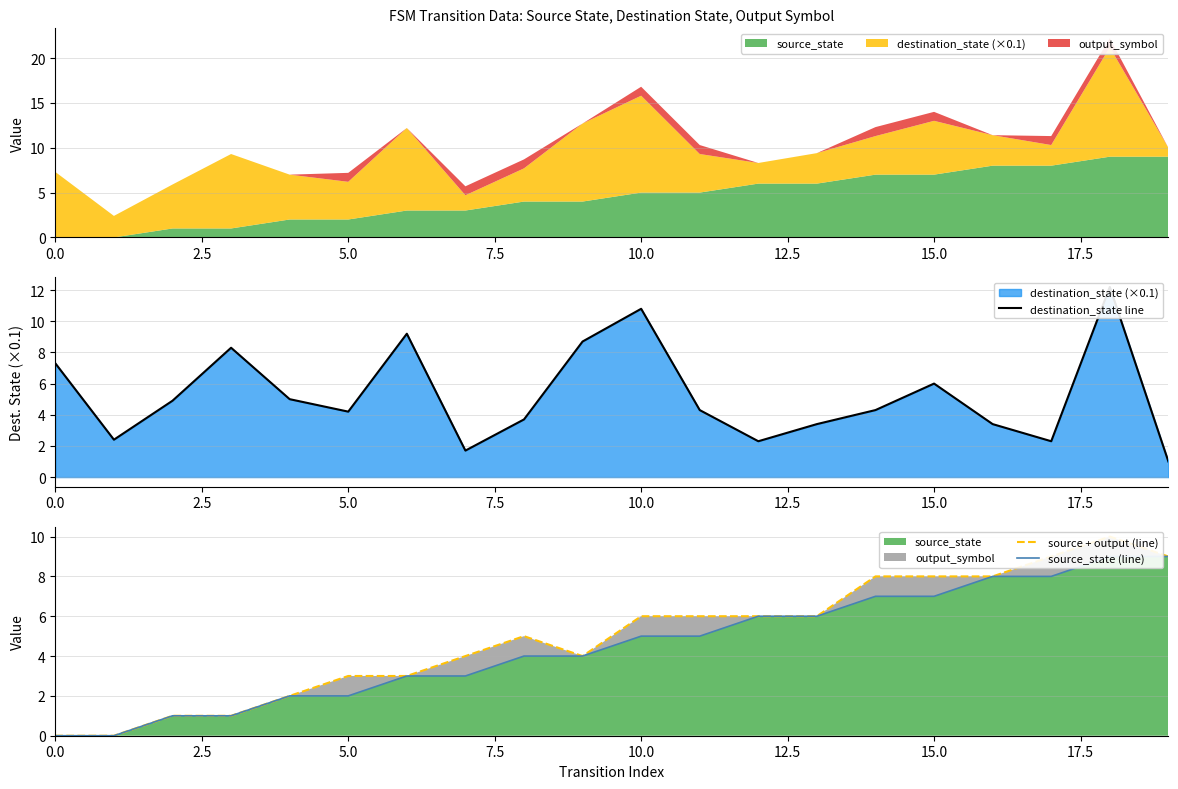

What is the sum of all source + output (line) values?

99.0